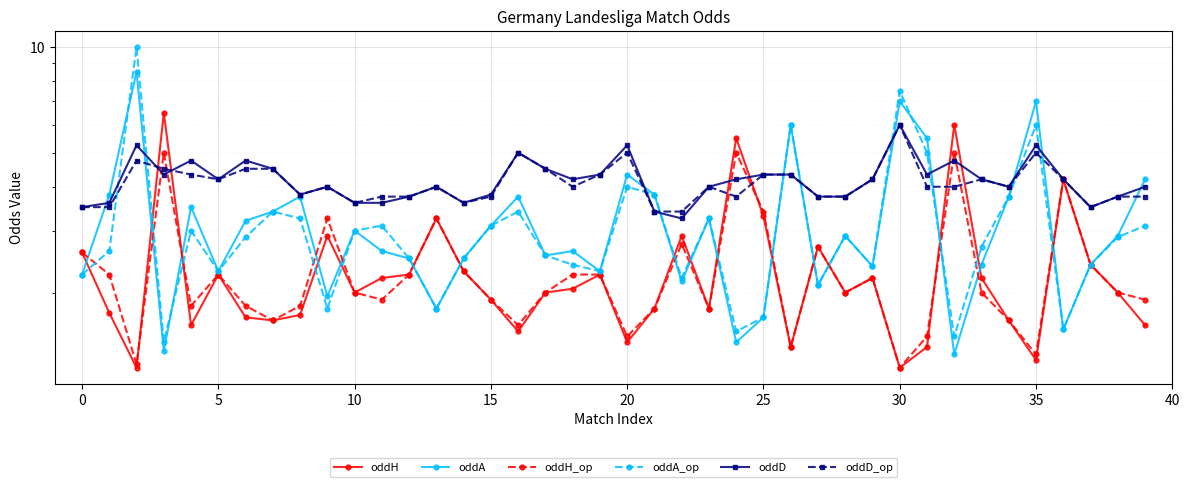

The oddA series shows 2.5 at 14. True or false?

True